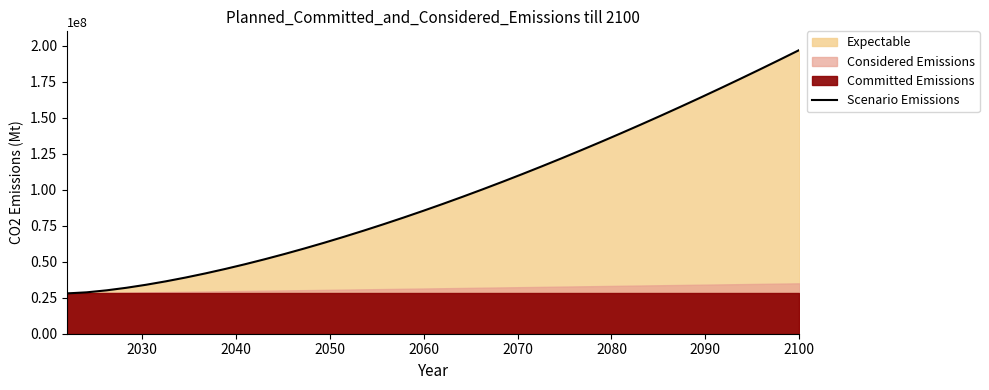

Reading right to left, transcribe all the data shown in this chart.

197000000.0	190195152.2	183484171.9	176868390.9	170349199.2	163928049.8	157606463.2	151386032.8	145268431.2	139255416.9	133348841.7	127550659.3	121862935.3	116287858.2	110827751.6	105485089.6	100262513.0	95162849.3	90189135.5	85344646.0	80632924.3	76057822.9	71623550.2	67334729.9	63196473.1	59214471.6	55395116.2	51745653.1	48274394.0	44991006.2	41906927.1	39035982.3	36395356.2	34007227.9	31901809.0	30123875.8	28750903.5	28000000.0